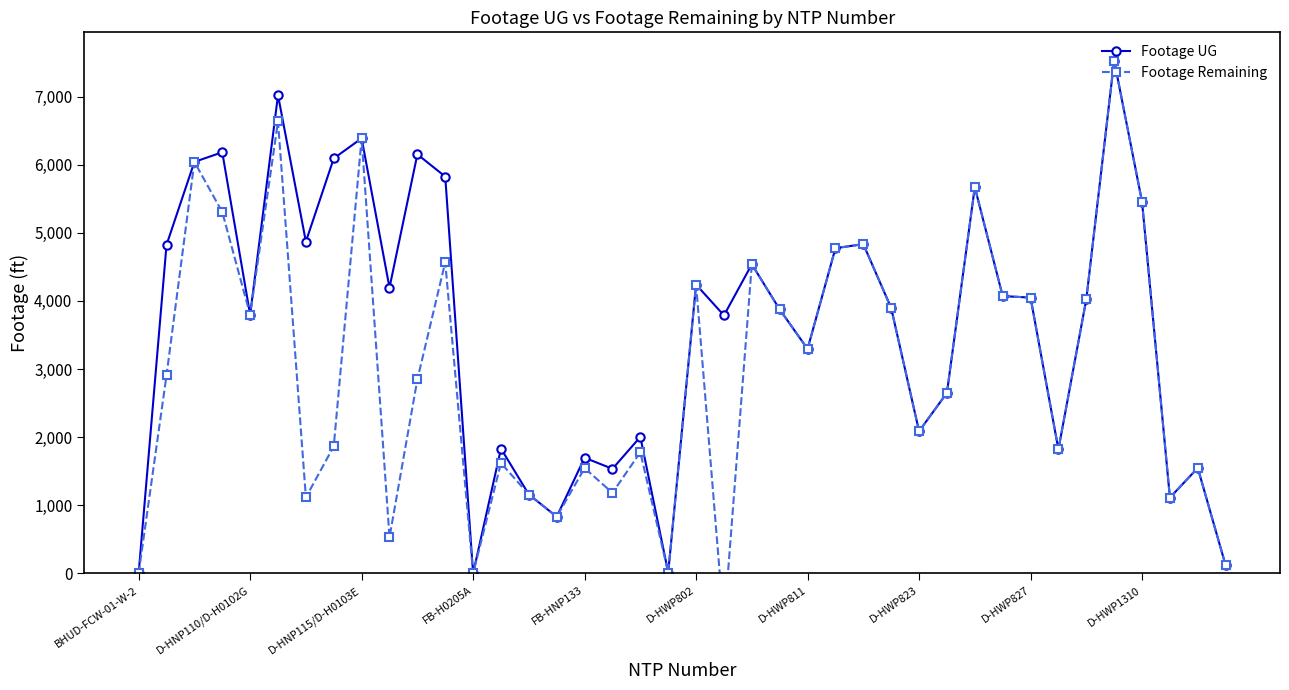

What is the value of the Footage Remaining point at the 30th from the left?

2649